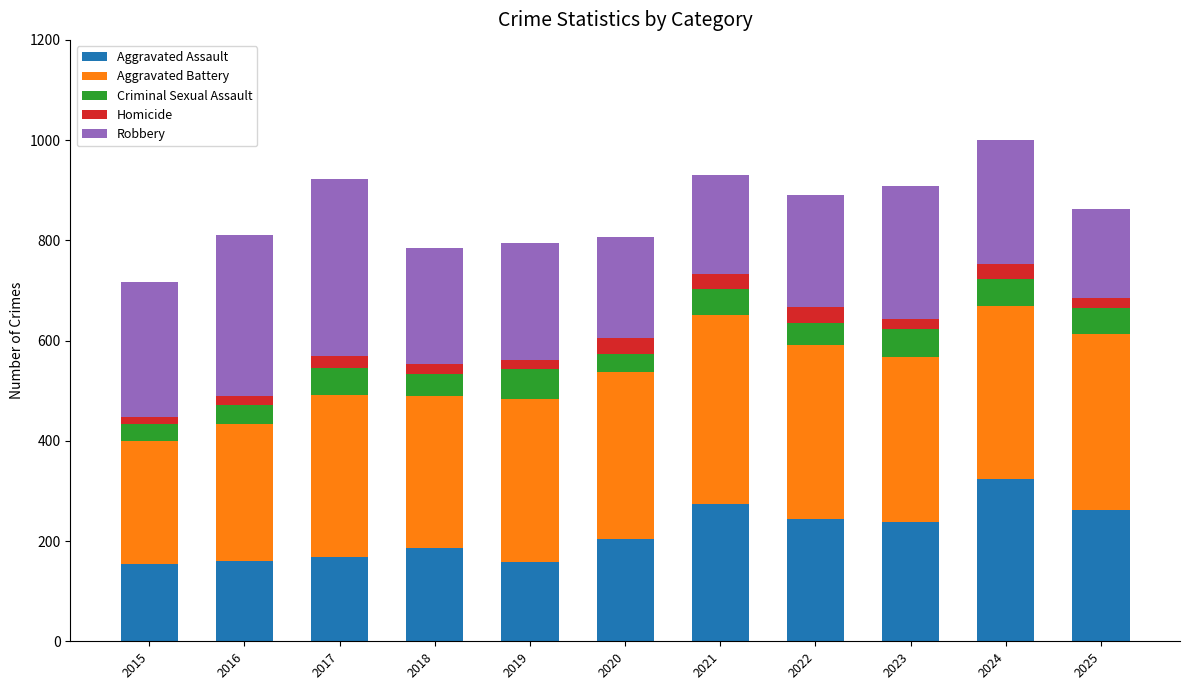

How many bars are there in total?

11